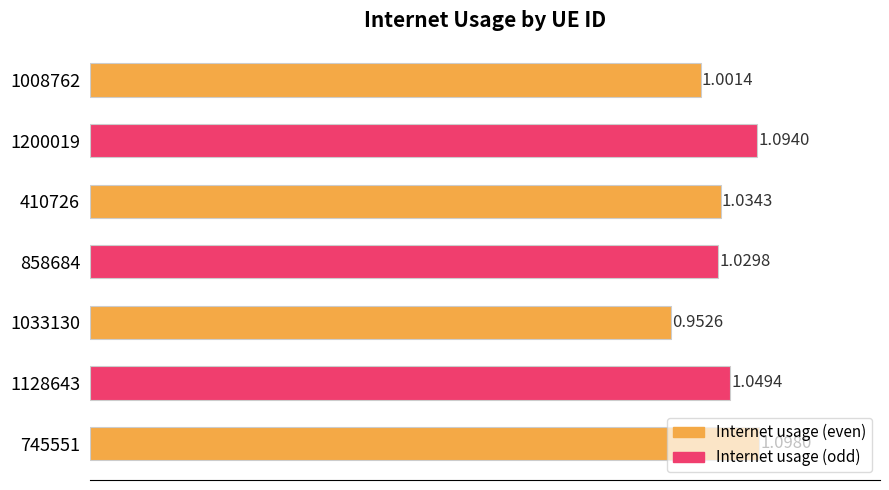

What is the sum of all values?

7.3